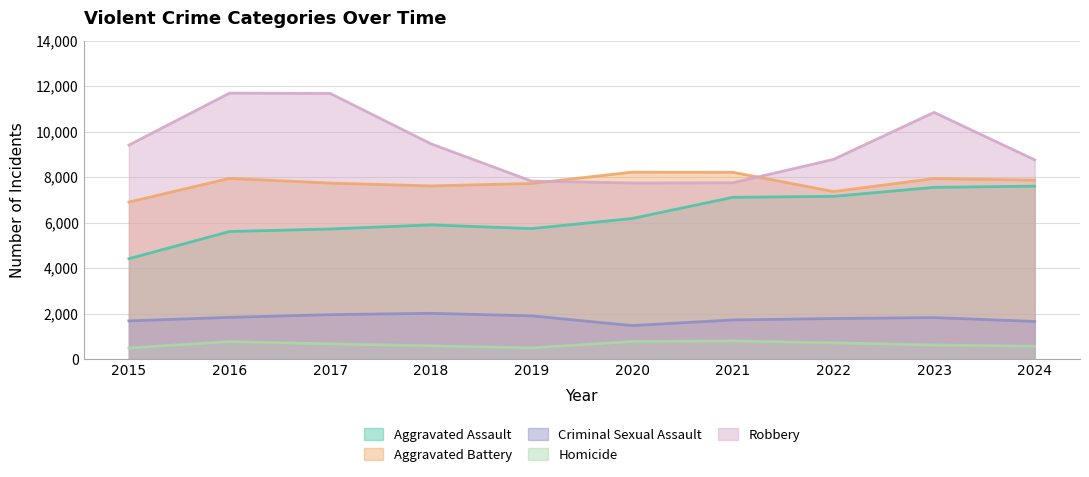

True or false: Criminal Sexual Assault and Homicide intersect in this chart.

False